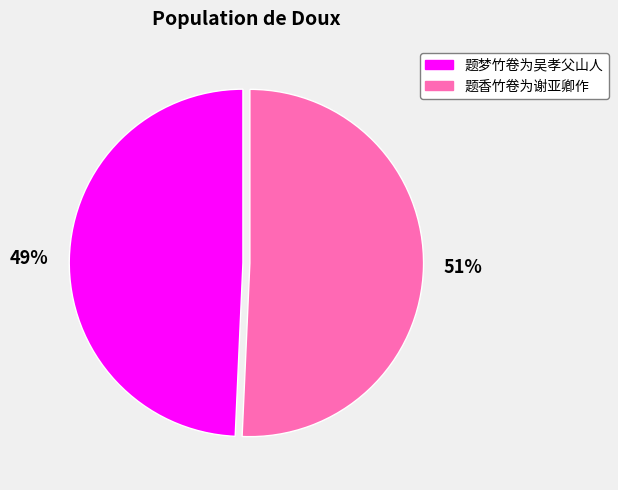

Is the sum of 题香竹卷为谢亚卿作 and 题梦竹卷为吴孝父山人 greater than half?

Yes